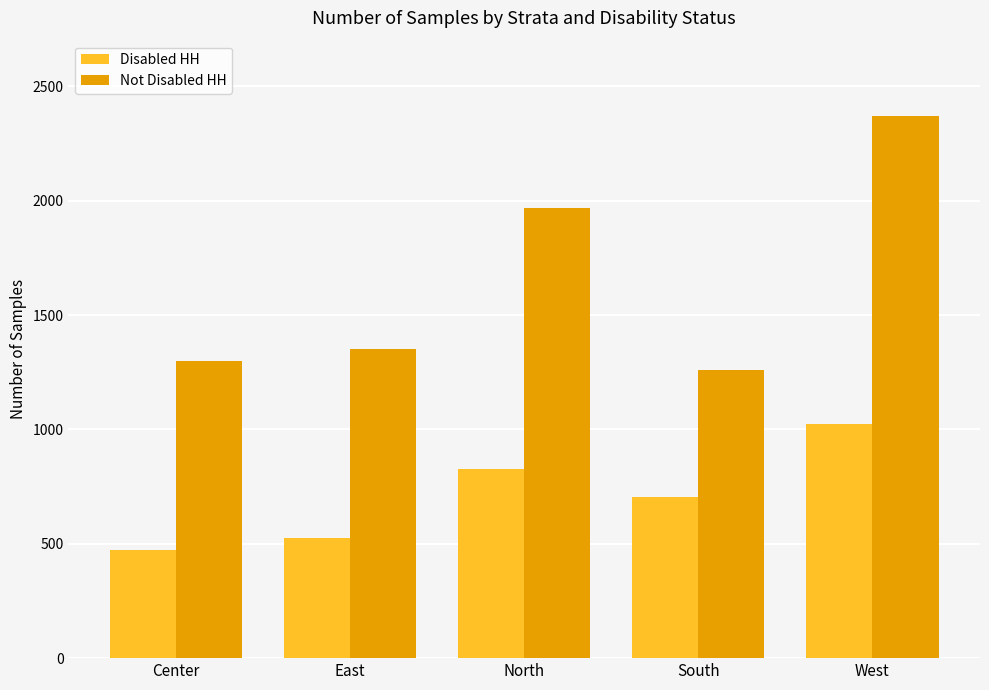

The Disabled HH series shows 706 at South. True or false?

True